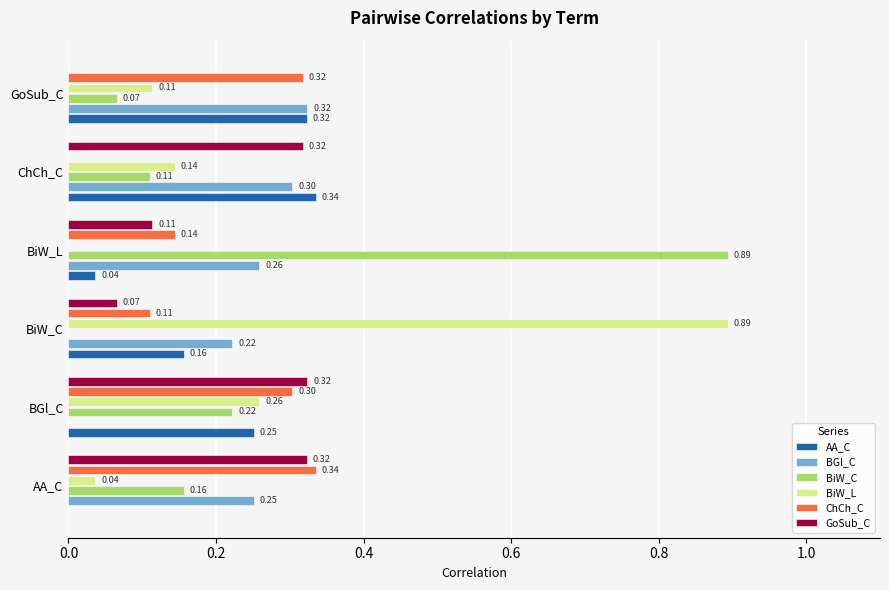

Is the value of BiW_C at BGl_C greater than the value of BGl_C at AA_C?

No